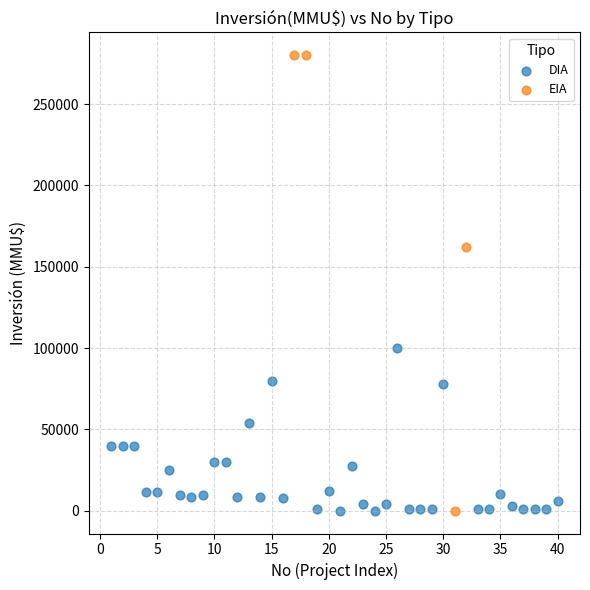

Which series contains the highest Y value?

EIA